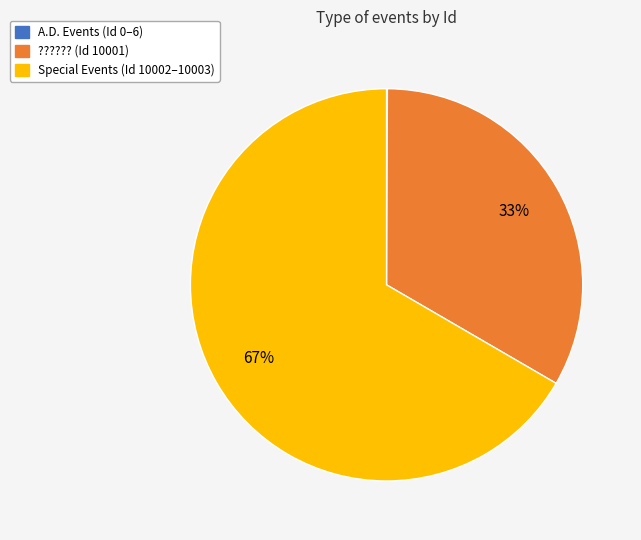

Is there a majority slice in this chart?

Yes